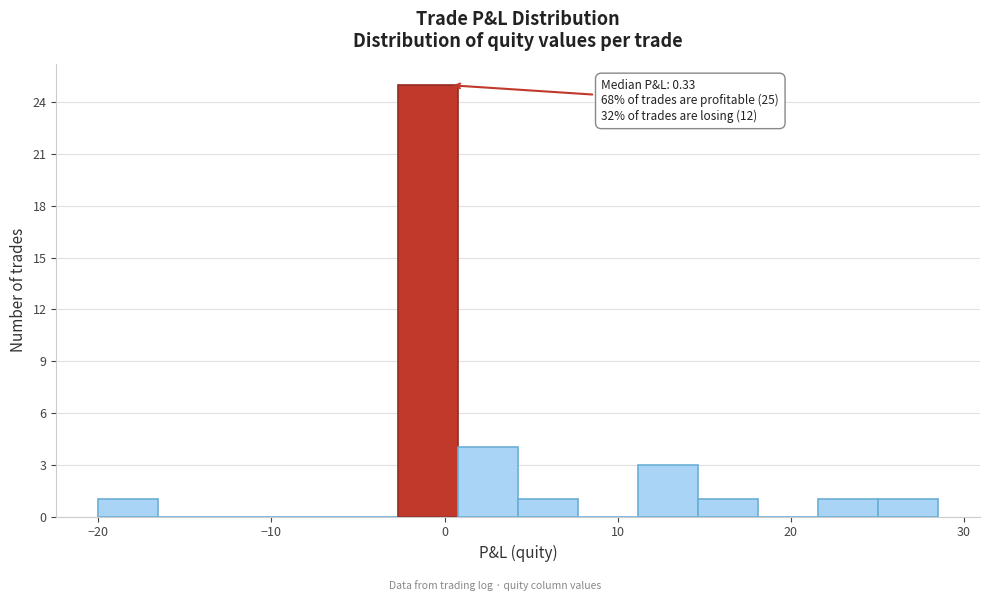

Around what value on the x-axis is the tallest bar? Give the approximate position of its centre, as read against the axis.

-1